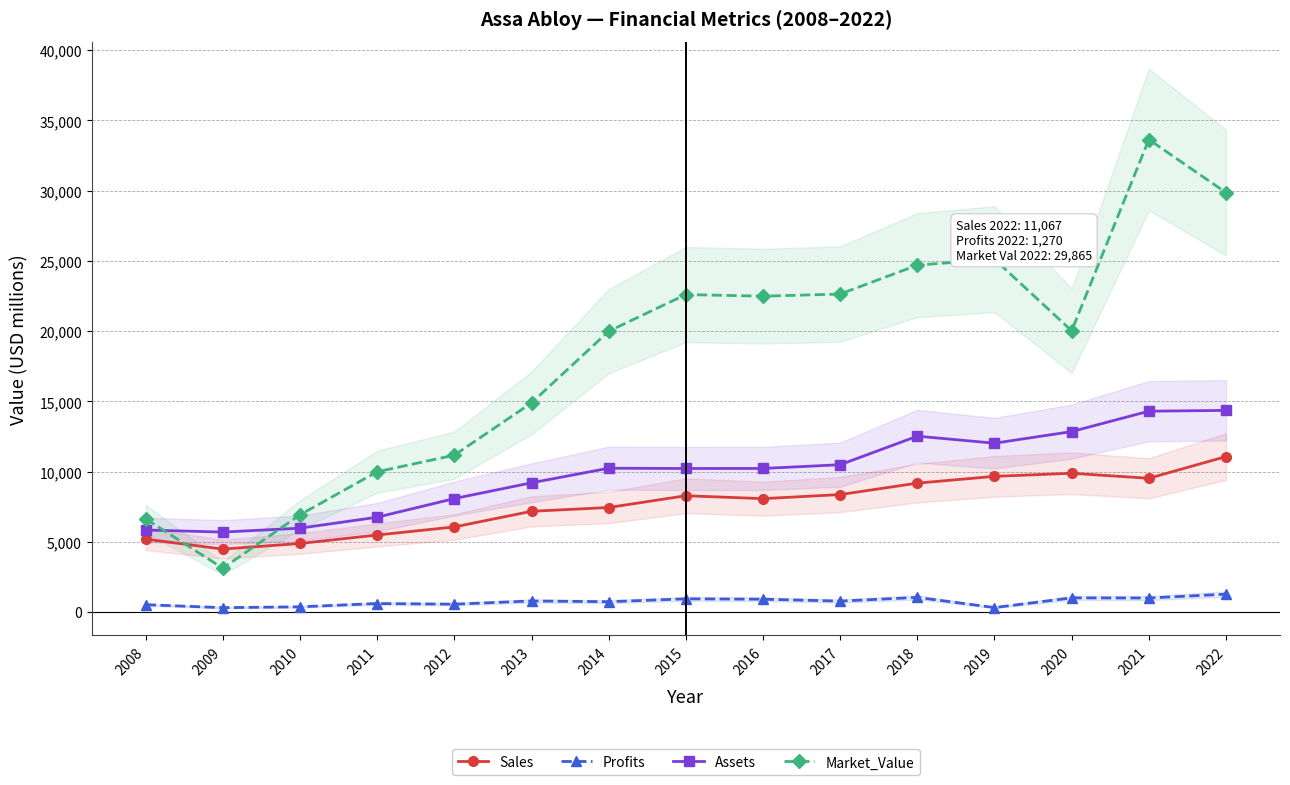

Reading left to right, what are all the values shown in this chart?

Sales: 2008=5190.0	2009=4480.0	2010=4880.0	2011=5484.0	2012=6058.0	2013=7172.0	2014=7441.0	2015=8280.0	2016=8072.0	2017=8362.0	2018=9176.0	2019=9660.0	2020=9880.0	2021=9522.0	2022=11067.0
Profits: 2008=520.0	2009=310.0	2010=370.0	2011=603.1	2012=557.1	2013=786.0	2014=732.5	2015=937.4	2016=911.9	2017=776.9	2018=1040.4	2019=316.0	2020=1005.6	2021=996.2	2022=1269.6
Assets: 2008=5840.0	2009=5690.0	2010=5970.0	2011=6751.0	2012=8077.0	2013=9201.0	2014=10239.0	2015=10219.0	2016=10222.0	2017=10488.0	2018=12522.0	2019=12020.0	2020=12847.0	2021=14299.0	2022=14356.0
Market_Value: 2008=6630.0	2009=3120.0	2010=6920.0	2011=9988.0	2012=11168.0	2013=14889.0	2014=19993.0	2015=22605.0	2016=22491.0	2017=22641.0	2018=24701.0	2019=25123.0	2020=20021.0	2021=33645.0	2022=29865.0